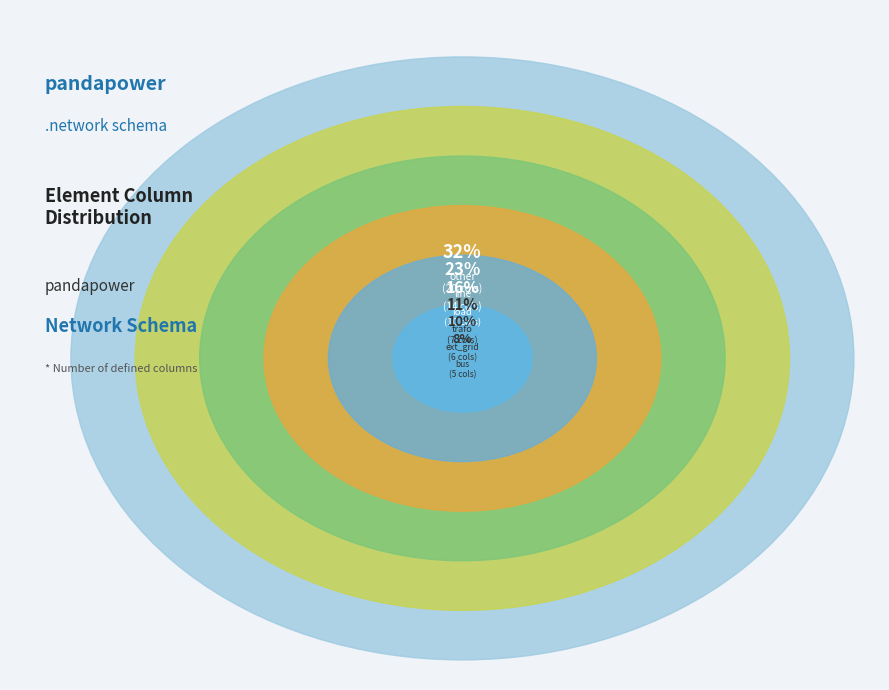

What is the change in value from load to line?

+9